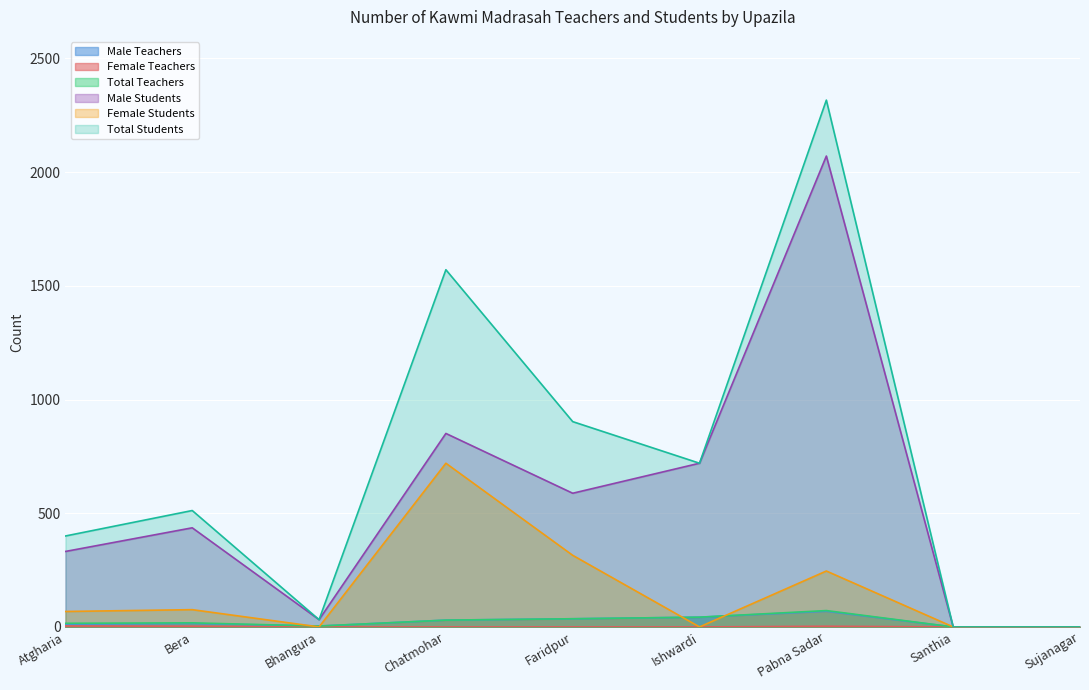

True or false: Male Students and Total Teachers cross at least once.

False